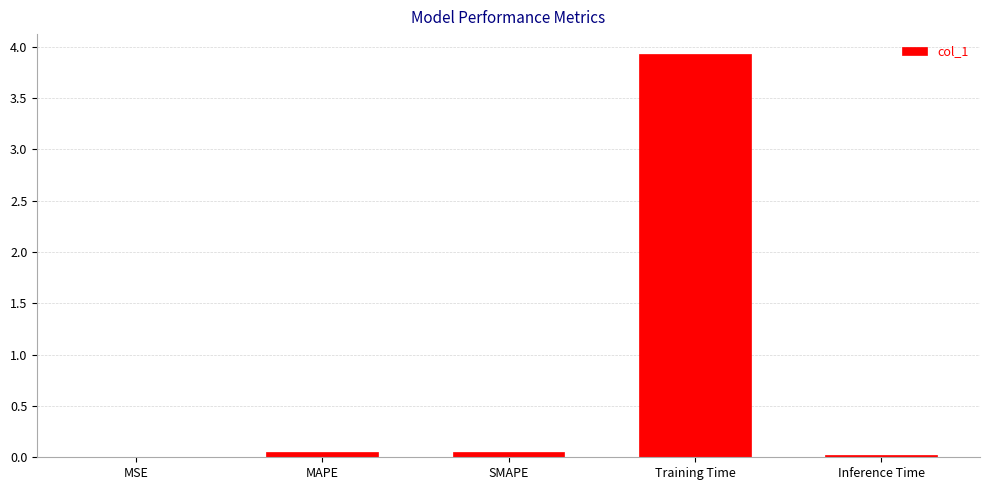

What is the maximum value shown in the chart?

3.9